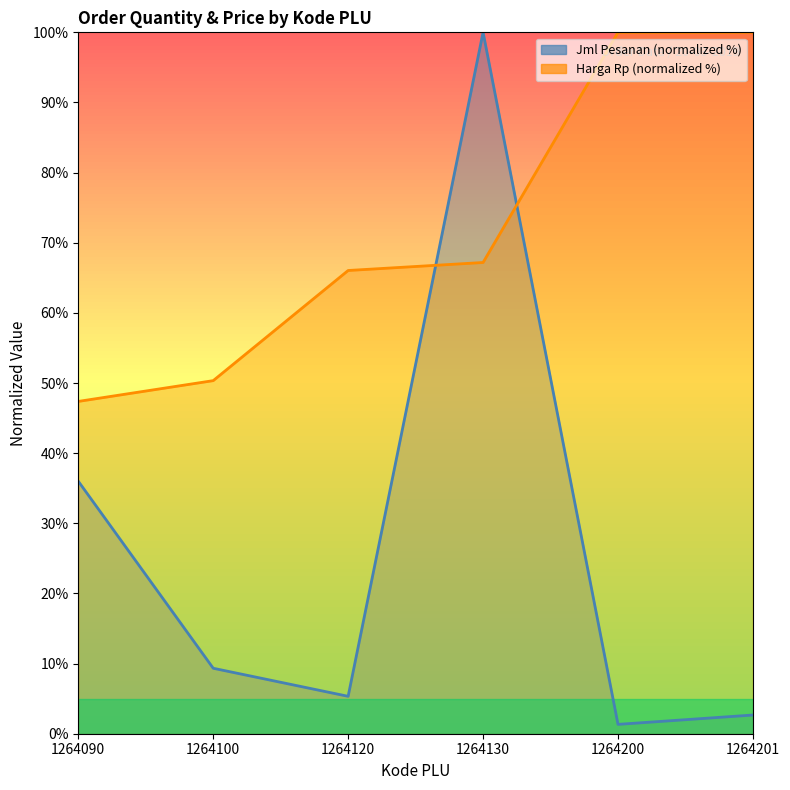

At 1264120, list the series in order from smallest to largest.

Jml Pesanan, Harga (Rp)